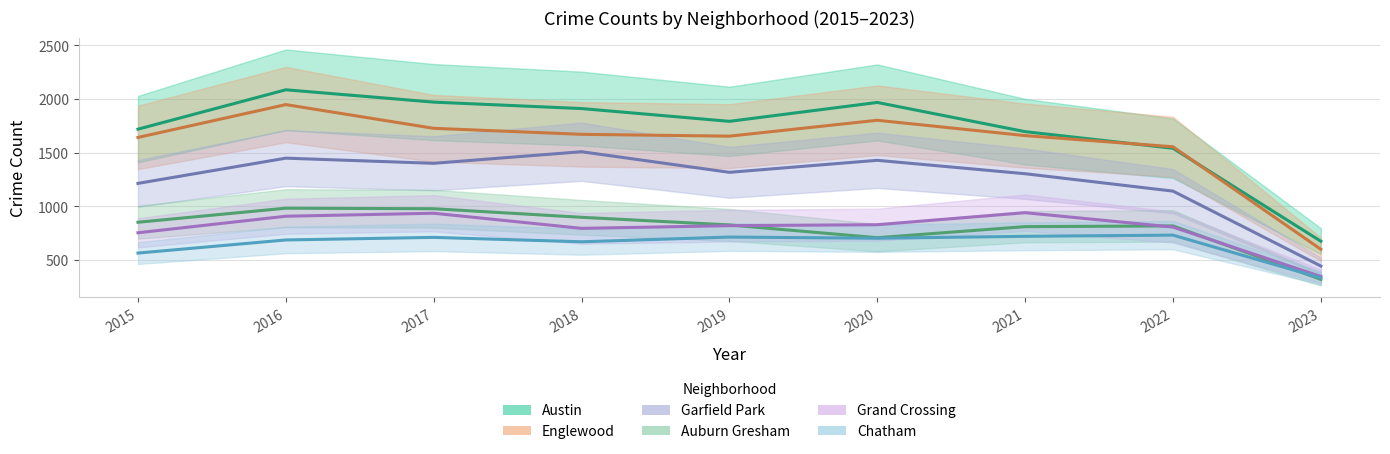

At which category does the chart reach its minimum across all series?

2023